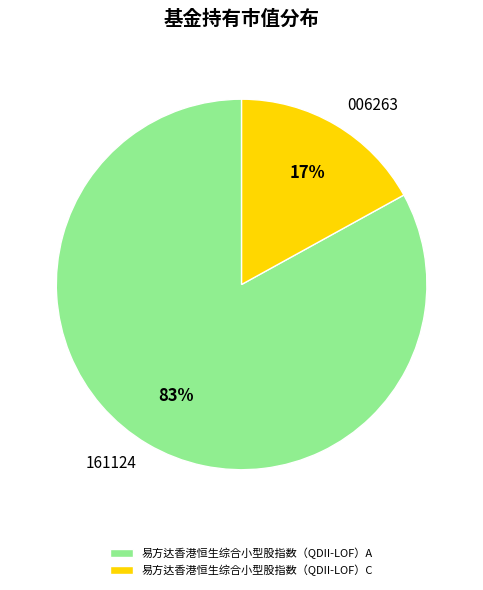

Which slice is the largest?

易方达香港恒生综合小型股指数（QDII-LOF）A